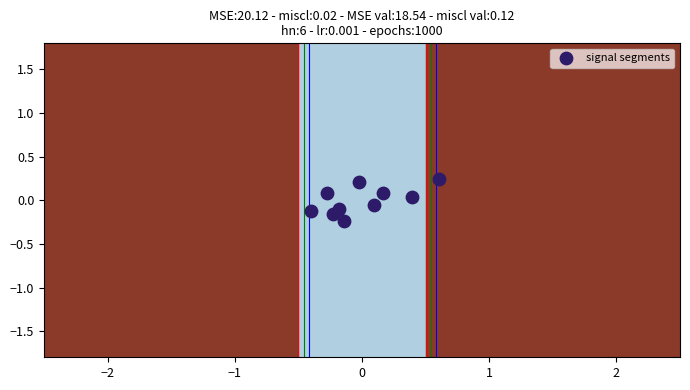

What is the range of Y values (max minus min)?

0.5